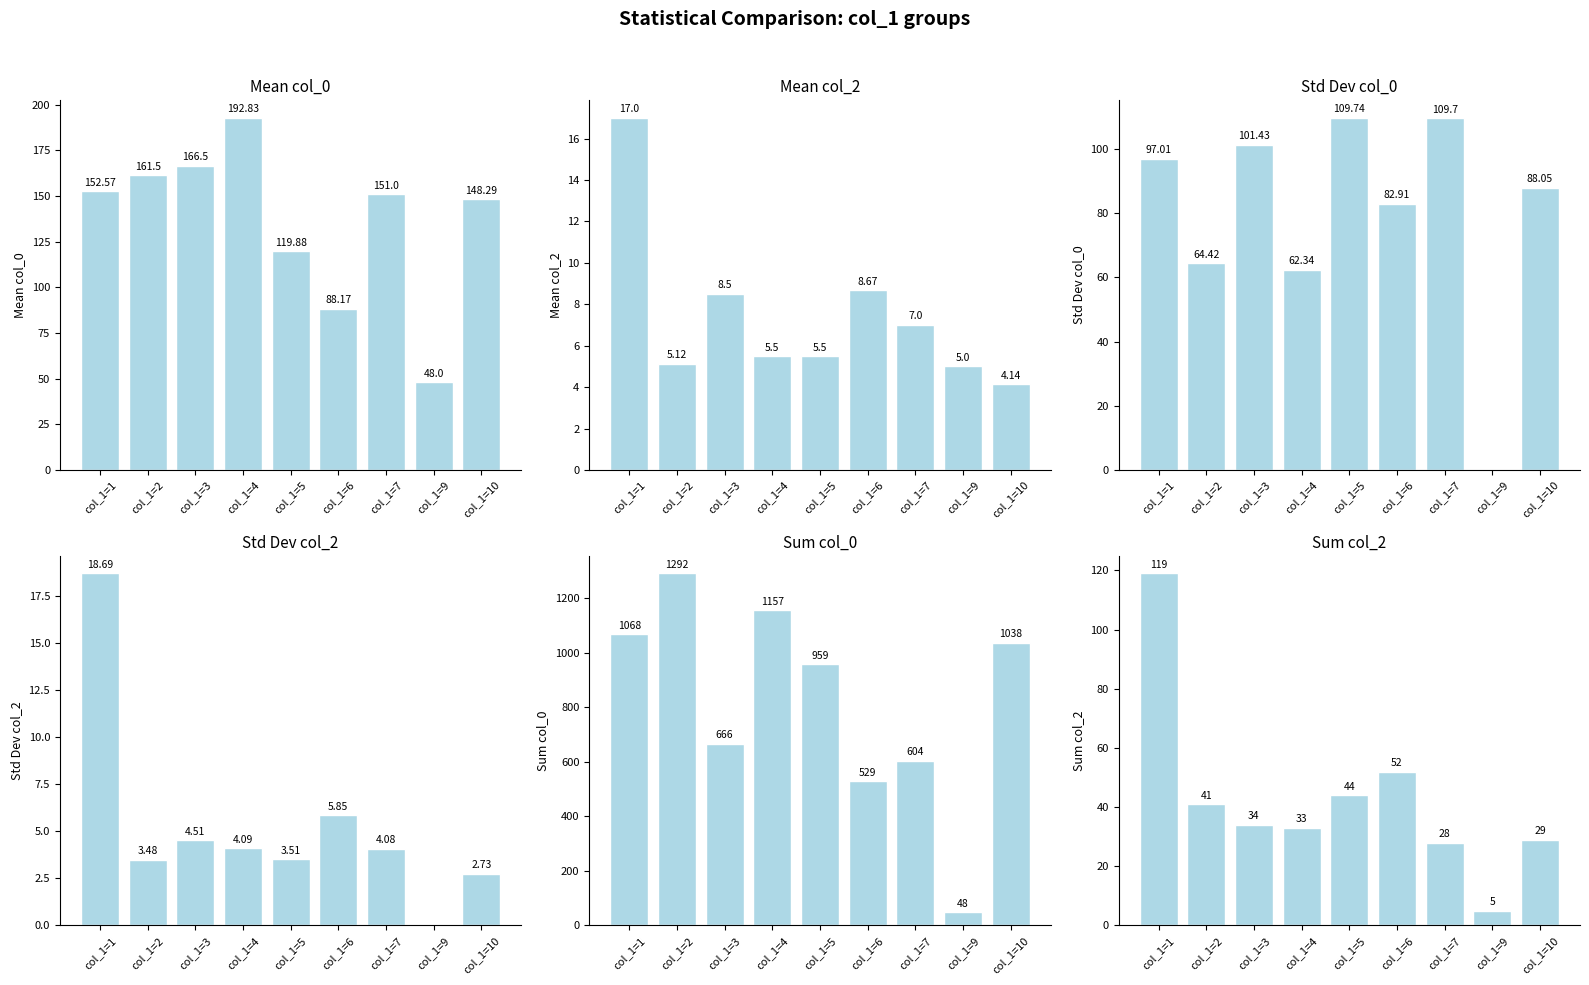

What value does the Sum col_0 series have at col_1=3?

666.0